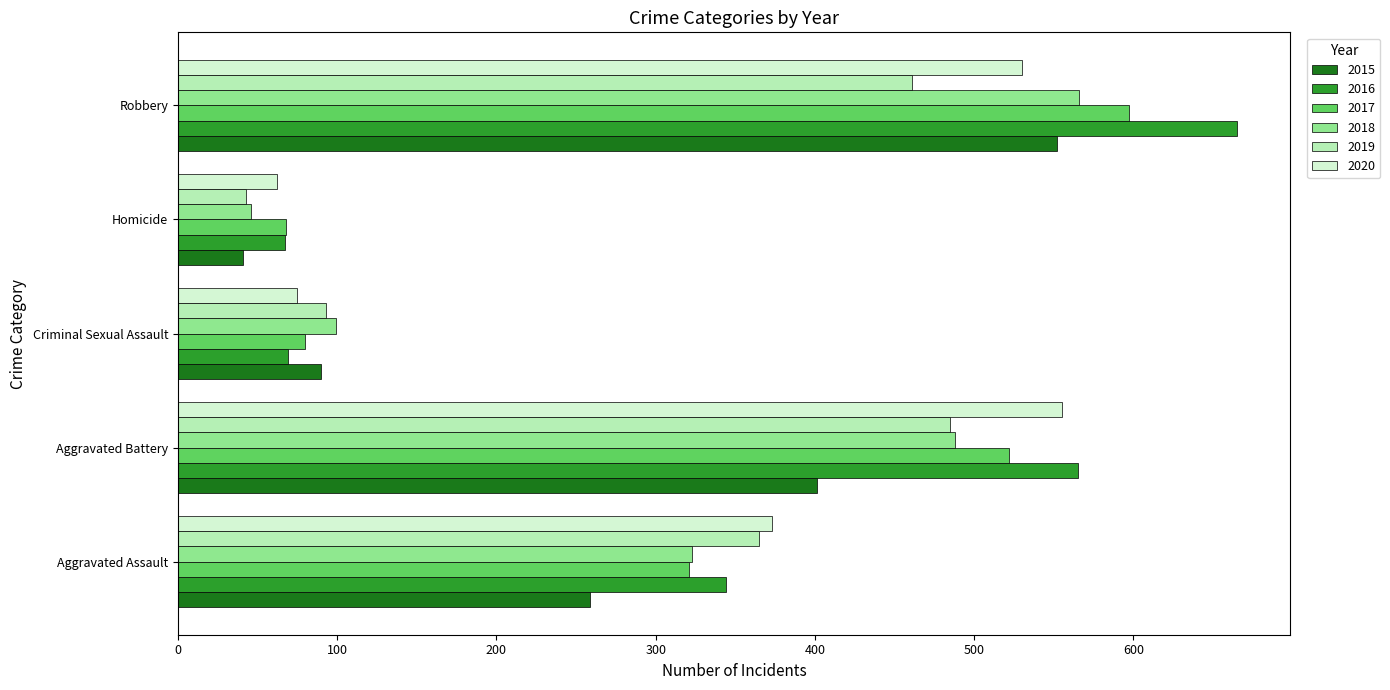

Is the value of 2019 at Robbery greater than the value of 2016 at Homicide?

Yes